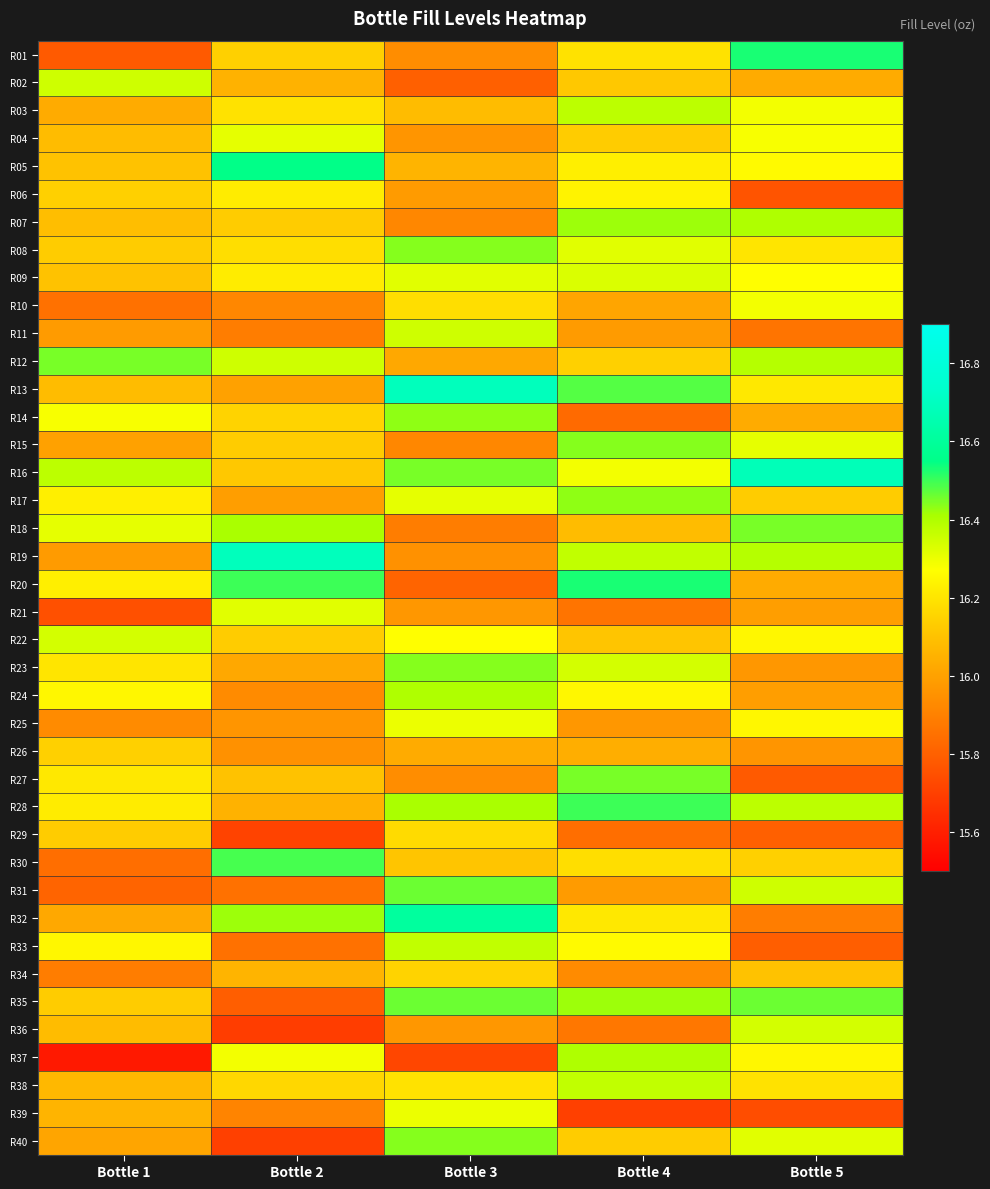

What is the difference between the highest and lowest values at Bottle 1?

0.9